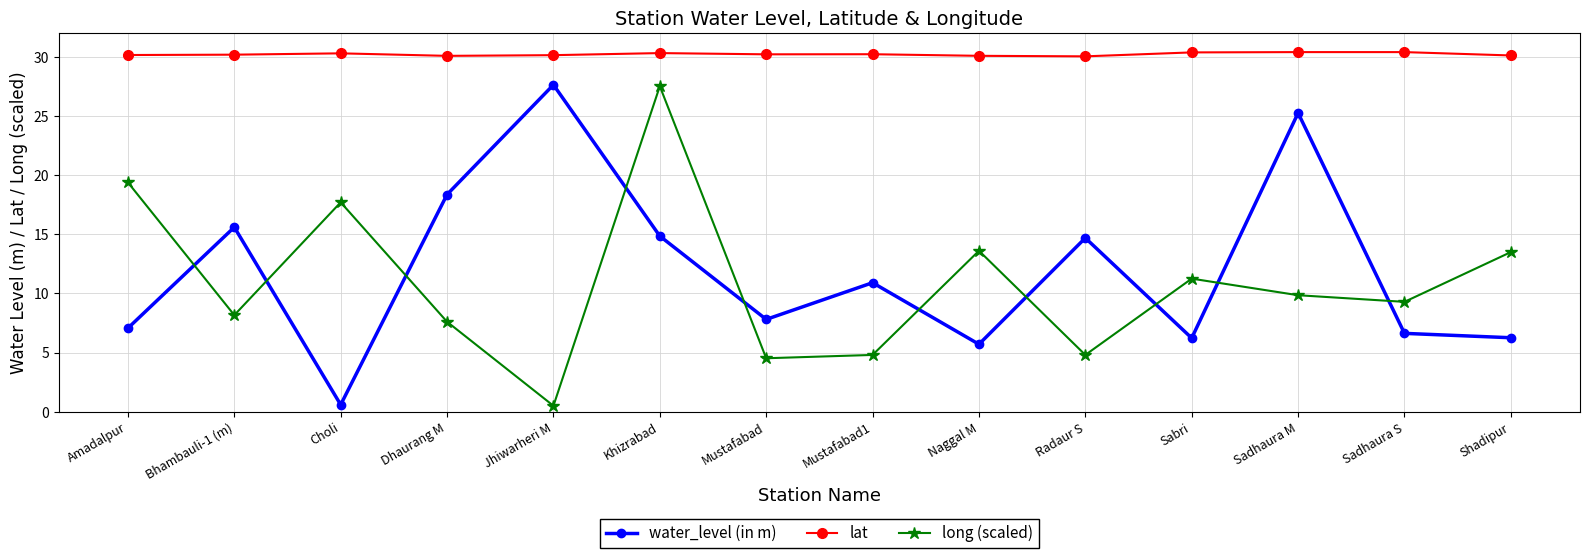

What is the difference between the long (scaled) values at Jhiwarheri M and Sabri?

10.7